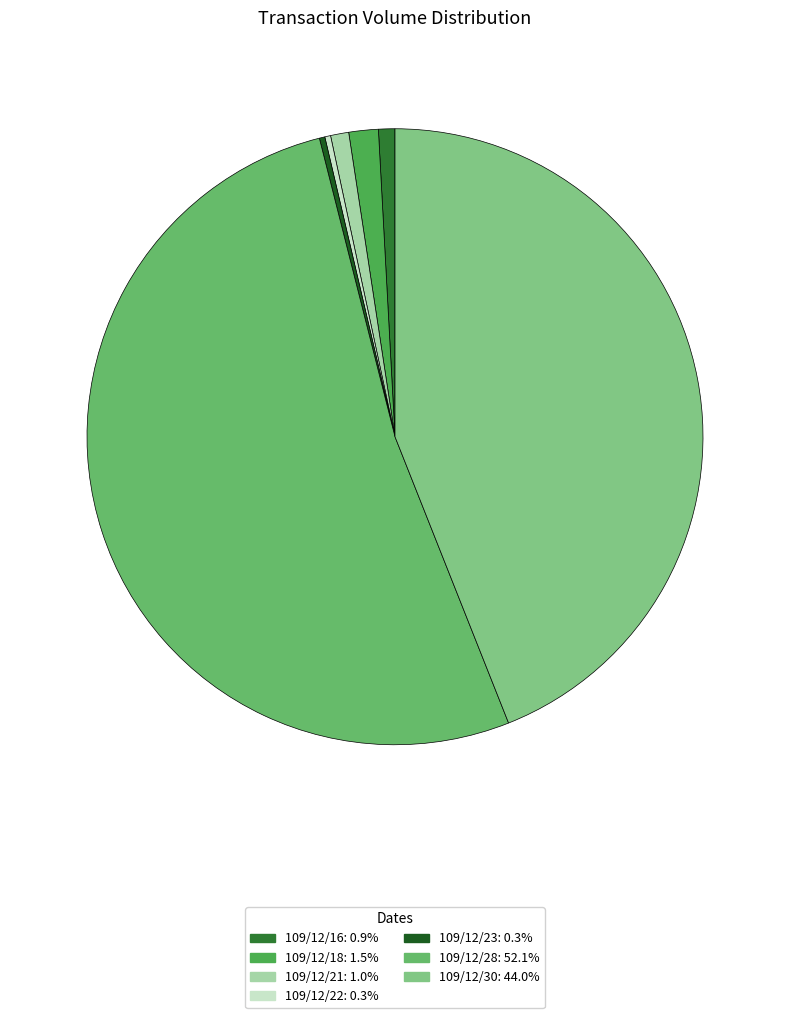

Is it true that 109/12/22 is 0% of the pie?

True